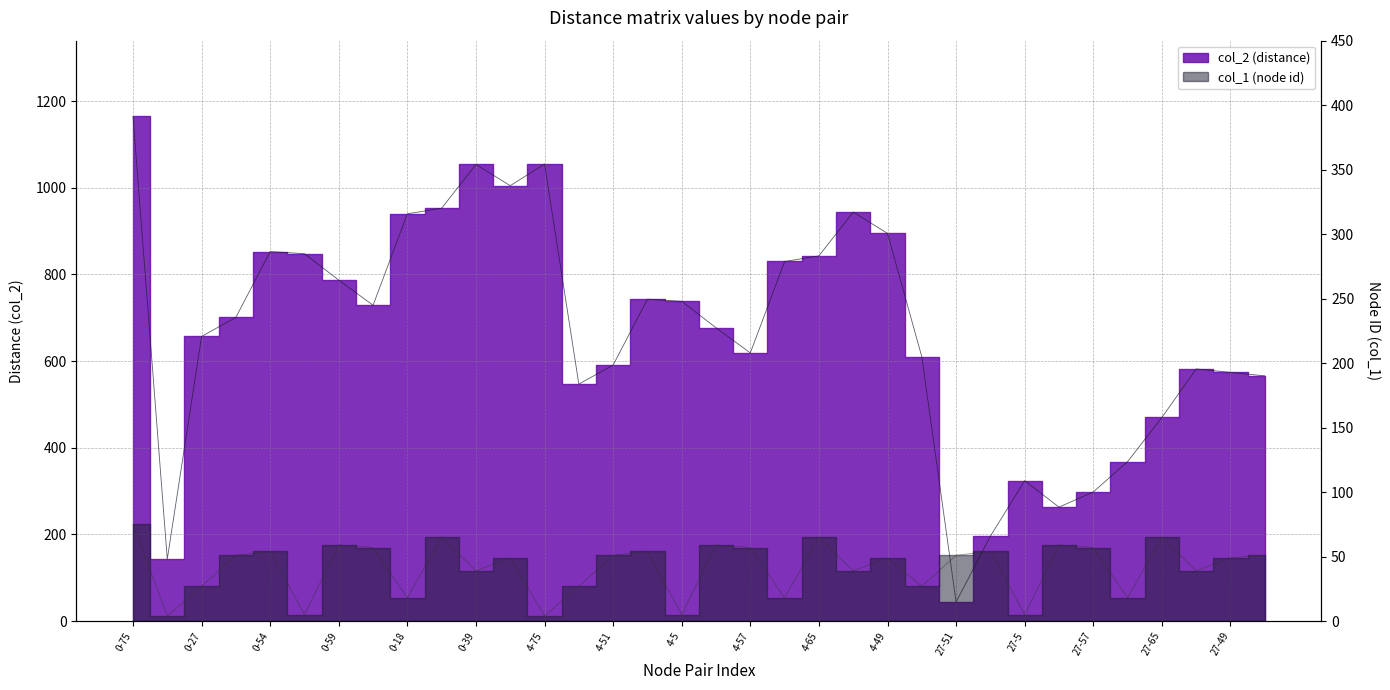

Between 0-4 and 0-54, which series saw the biggest shift?

col_2